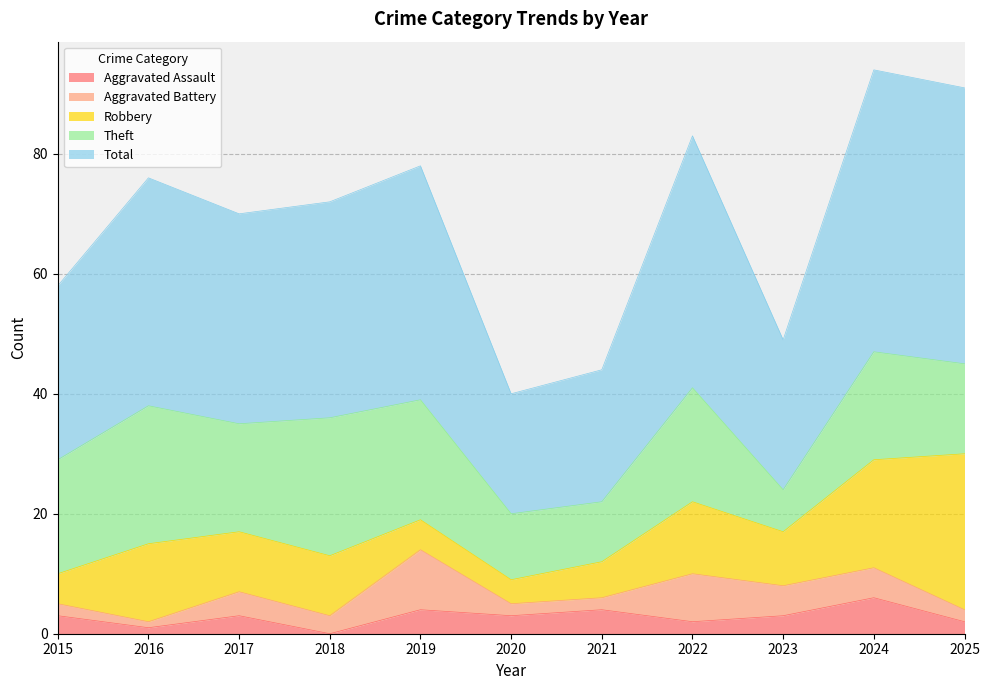

Which series ends up on top after the final intersection of Aggravated Battery and Robbery?

Robbery